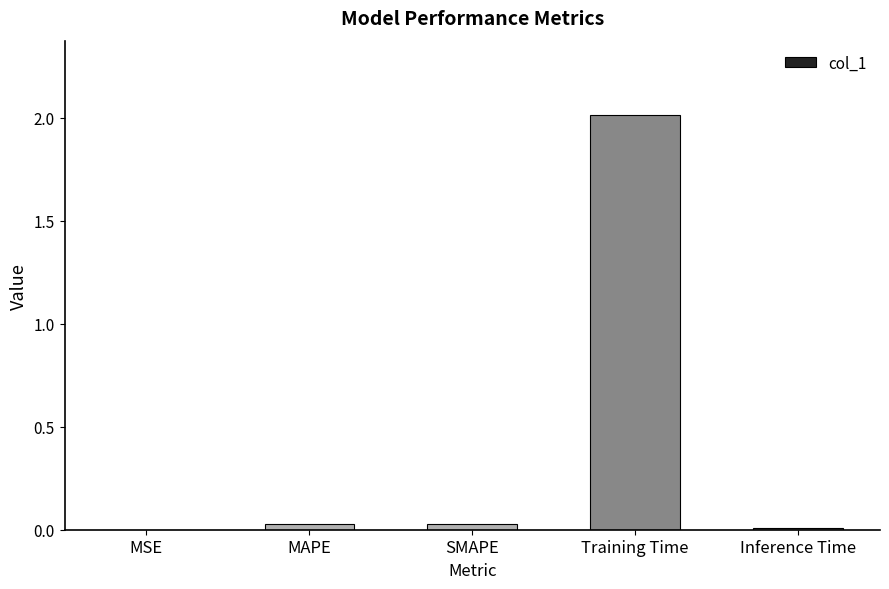

What is the sum of all values?

2.1